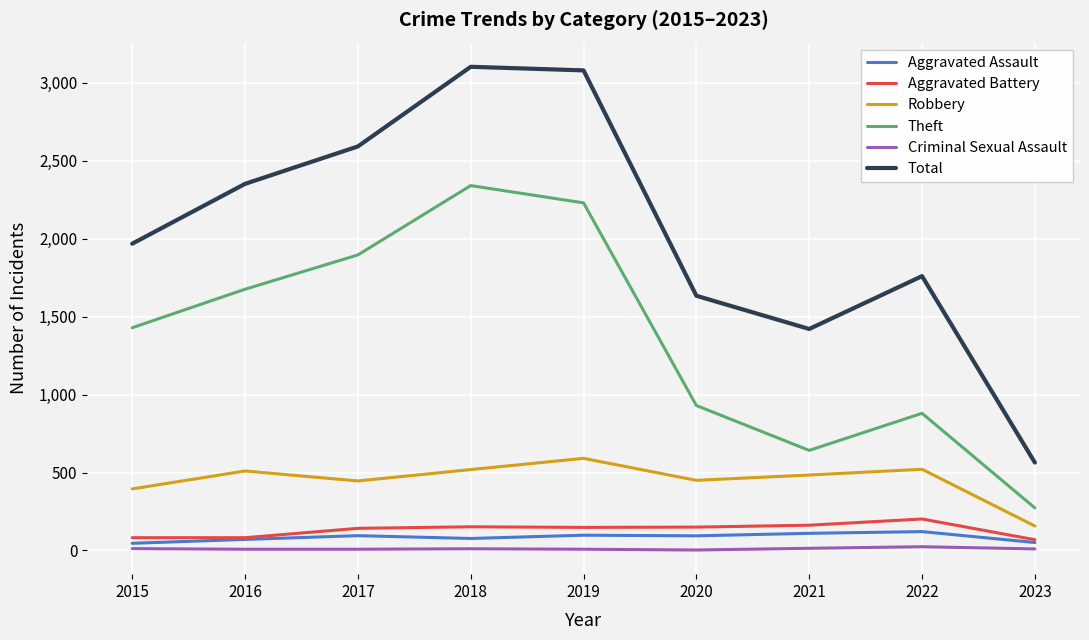

Is the value of Aggravated Assault at 2015 greater than the value of Criminal Sexual Assault at 2021?

Yes